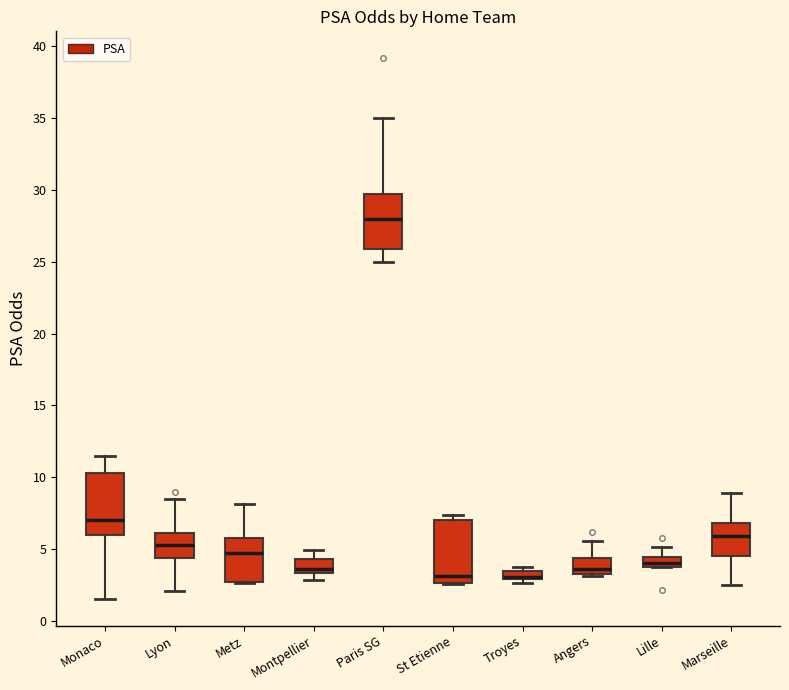

Where is the lower edge of the box for Lille on the y-axis? The values are not printed on the chart, so give them approximately, as read against the axis.

4.0